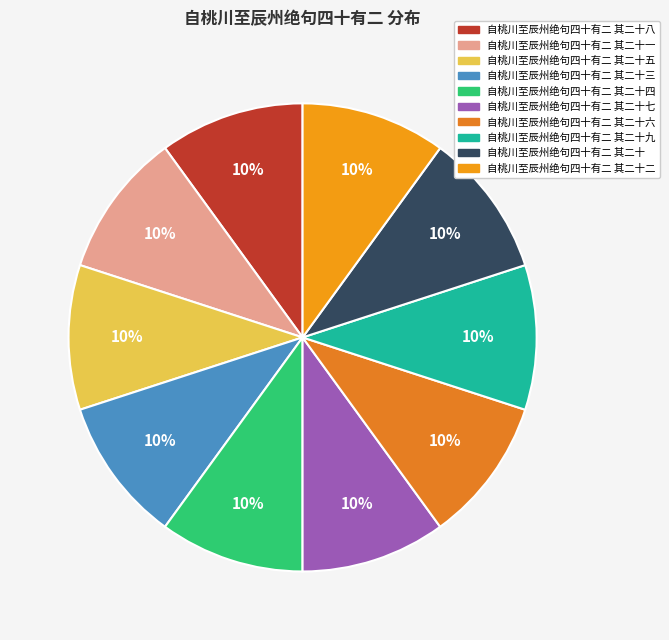

To the nearest percent, what is the average slice percentage?

10%